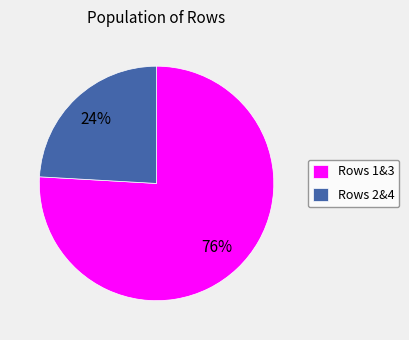

Rank the categories by value from lowest to highest.

Rows 2&4, Rows 1&3